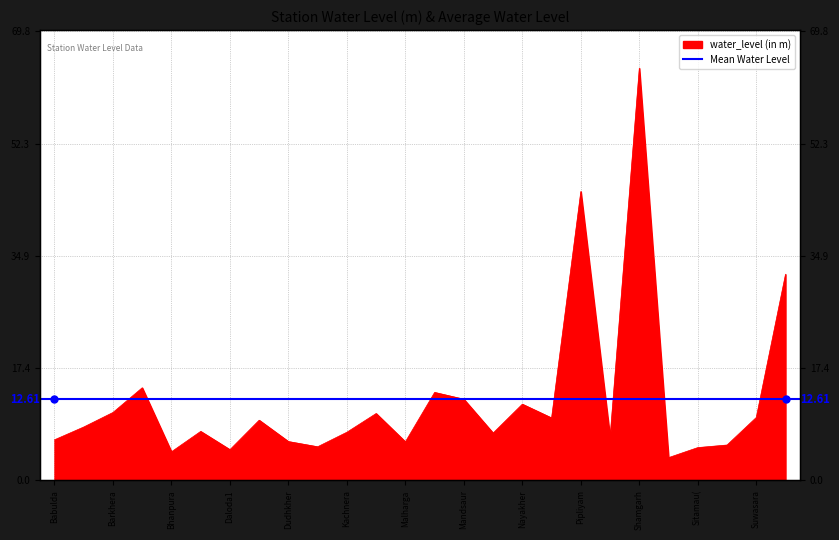

What position from the right is Daloda1?

20